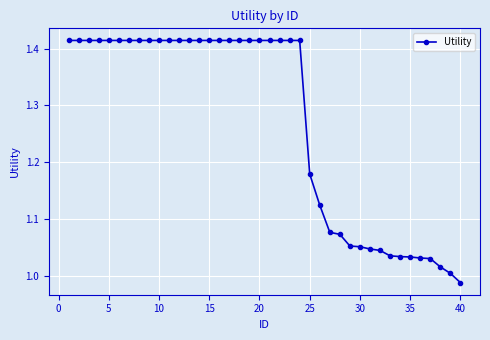

How many lines are shown in the chart?

1